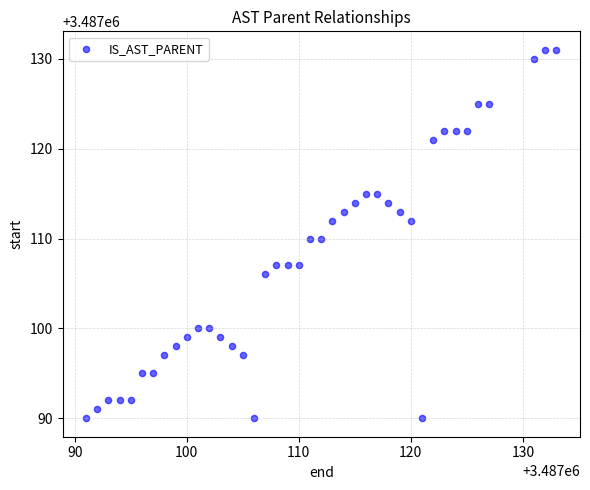

What is the range of Y values (max minus min)?

41